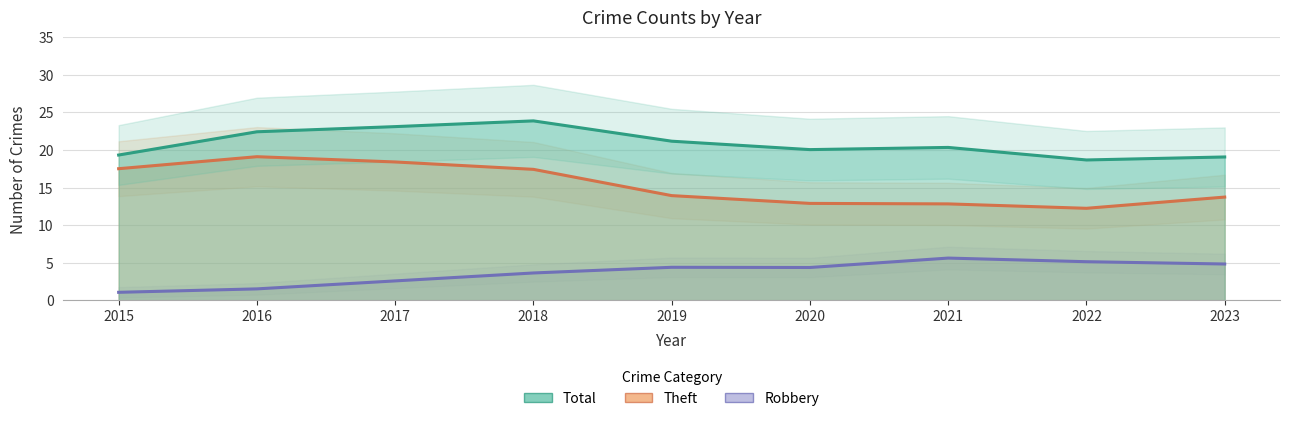

How many values in the Robbery series are below 4?

4